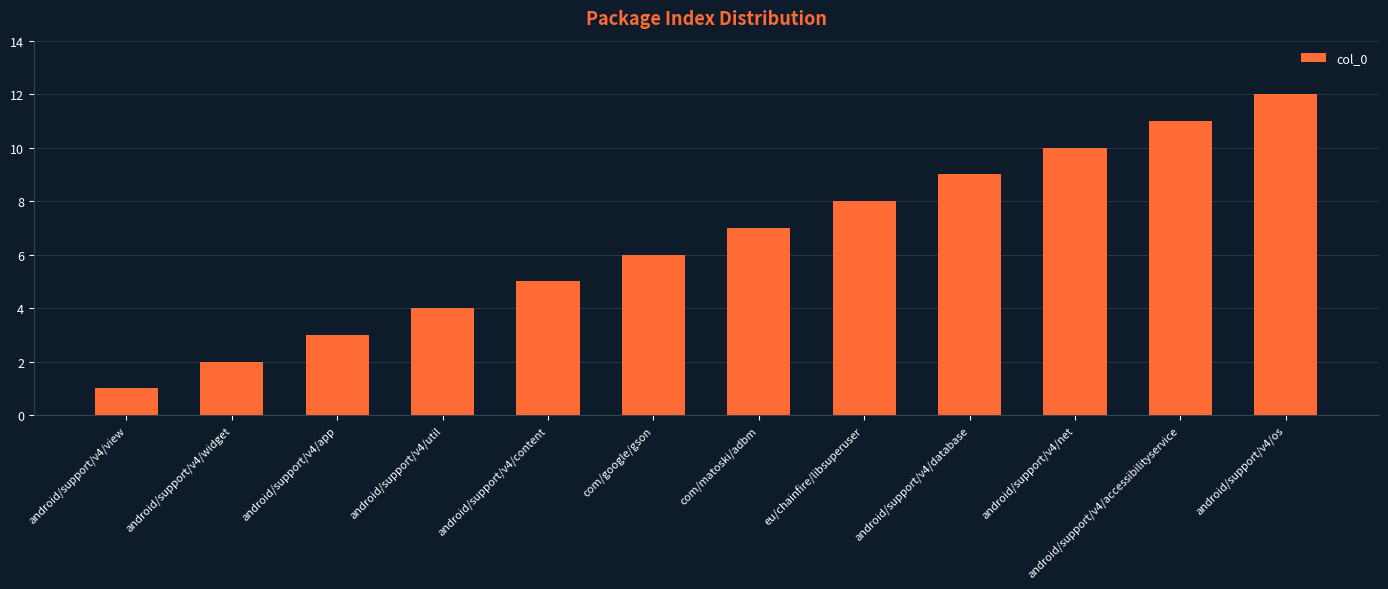

The chart shows a value of 7 at com/matoski/adbm. True or false?

True